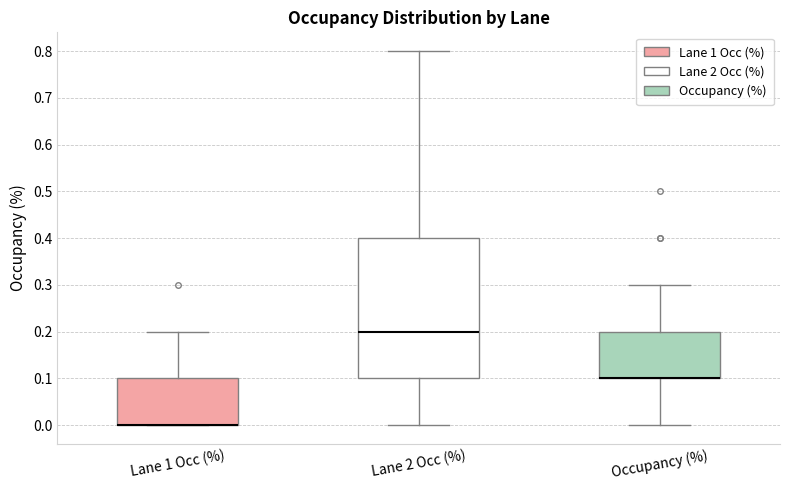

Reading left to right, transcribe this box plot: for each box, give where its median line is, the range the box spans, and where its two whiskers end, as read against the y-axis. The values are not printed on the chart, so give them approximately, as read against the axis.

Lane 1 Occ (%): median 0.0 (drawn on the box's lower edge), box 0.0 to 0.1, whiskers 0.0 to 0.2
Lane 2 Occ (%): median 0.2, box 0.1 to 0.4, whiskers 0.0 to 0.8
Occupancy (%): median 0.1 (drawn on the box's lower edge), box 0.1 to 0.2, whiskers 0.0 to 0.3